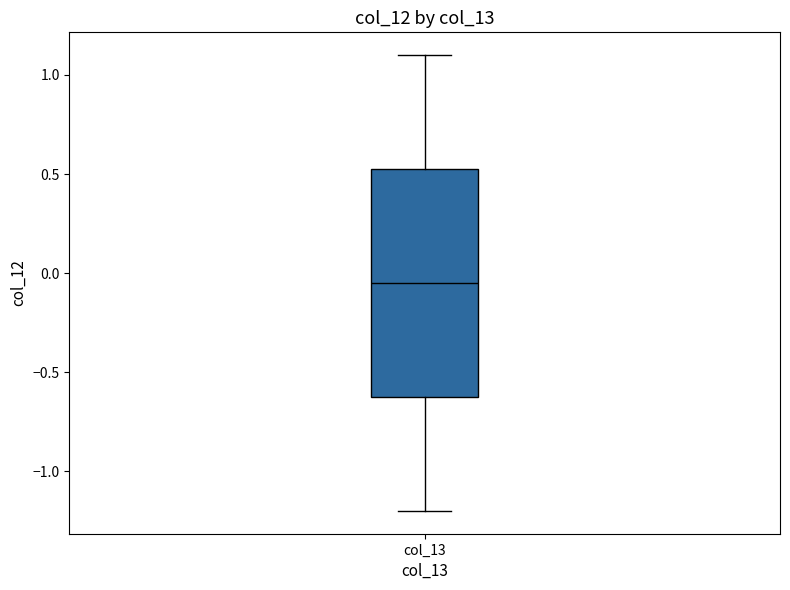

Read this box plot against the y-axis: the position of the median line, the range covered by the box, and the ends of both whiskers. The values are not printed on the chart, so give them approximately, as read against the axis.

median -0.05, box -0.60 to 0.55, whiskers -1.20 to 1.10